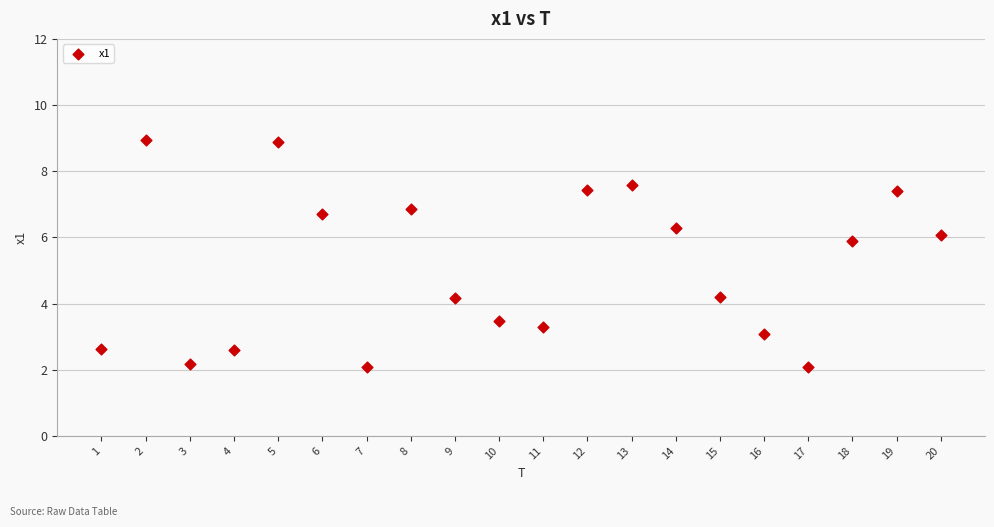

What is the range of Y values (max minus min)?

6.9